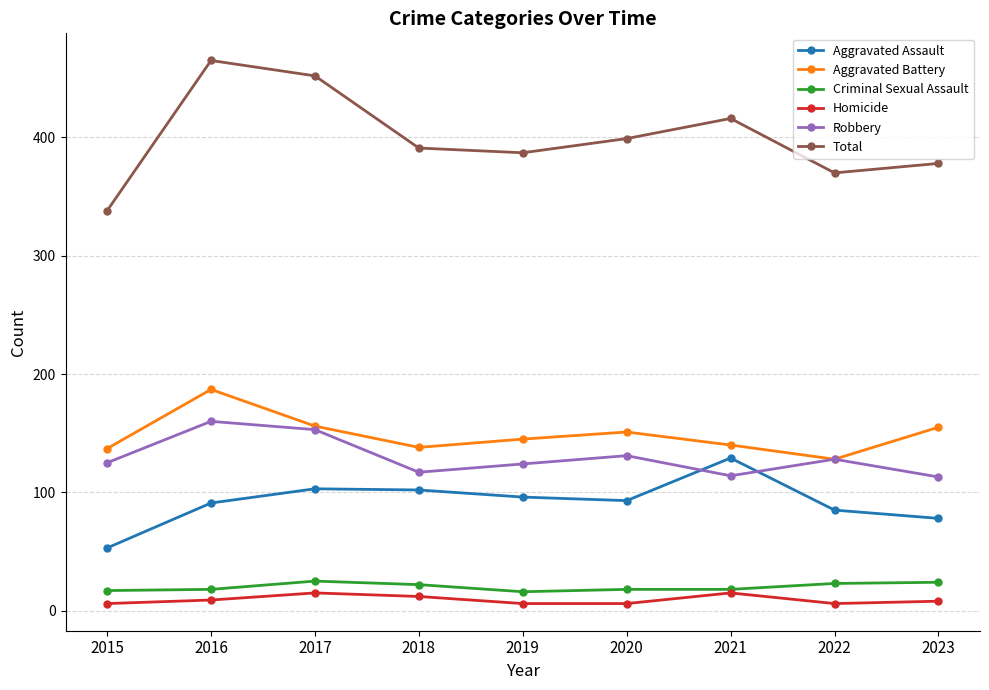

Which series has the largest total across all categories?

Total